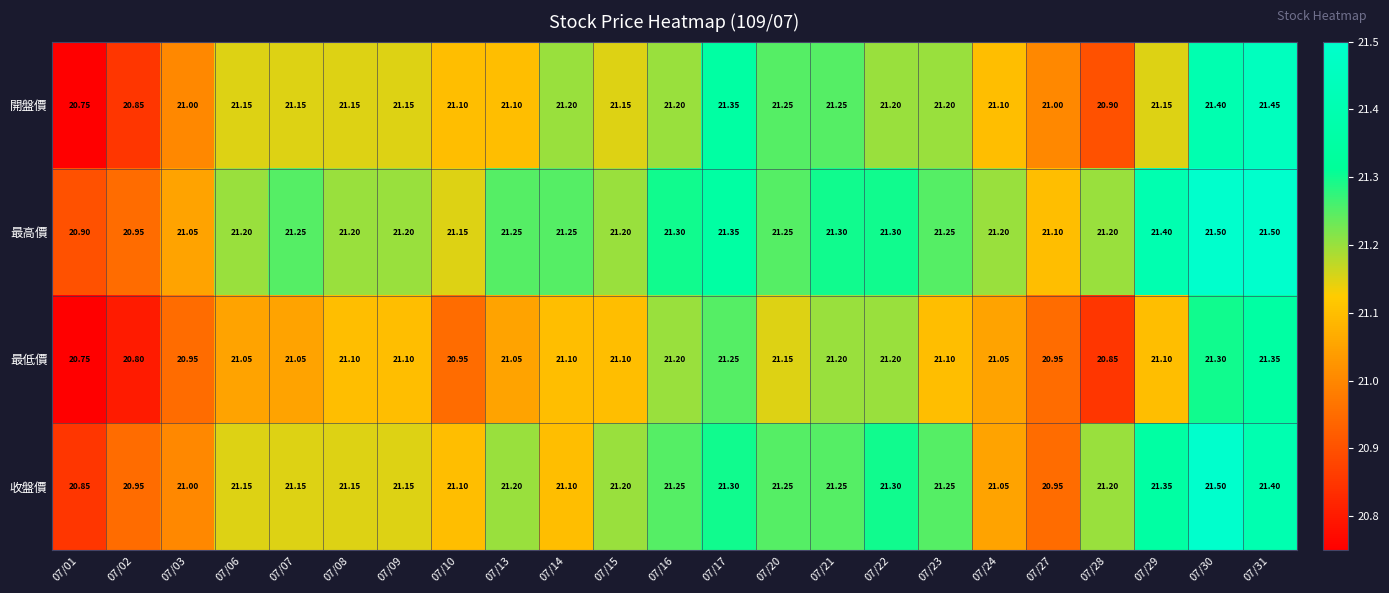

Which series changed the most between 07/01 and 07/03?

開盤價